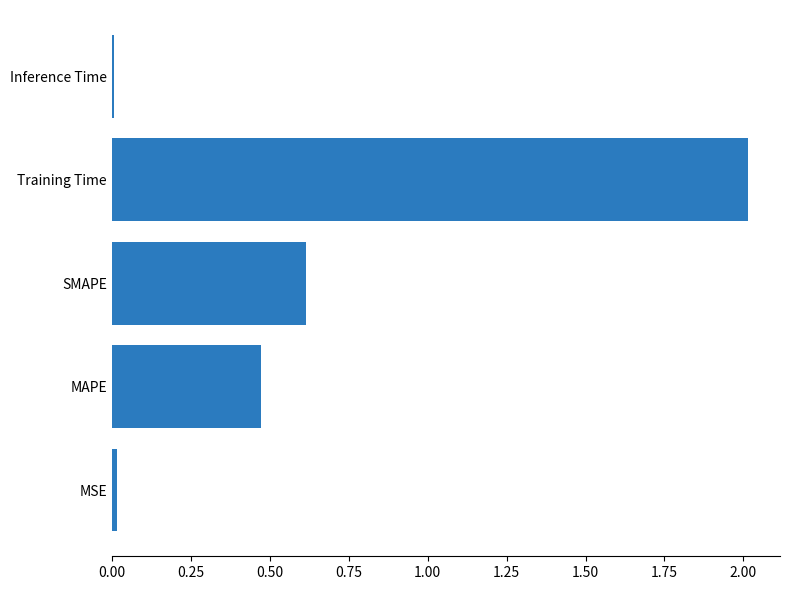

The chart shows a value of 0.5 at Training Time. True or false?

False